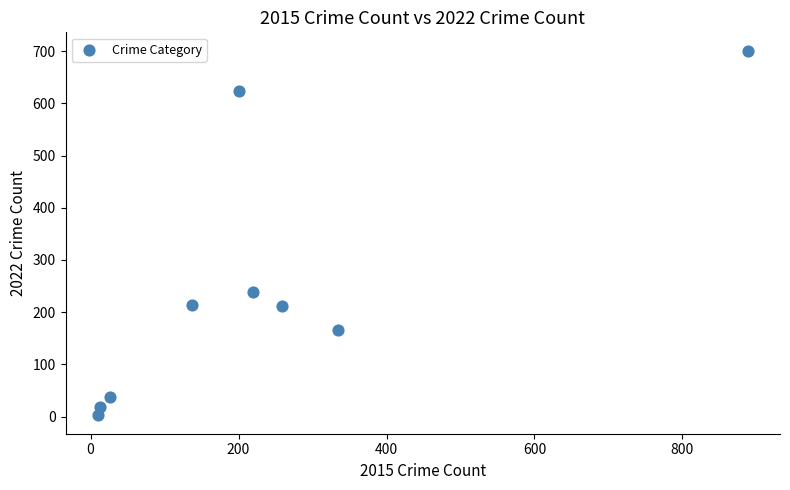

What is the range of Y values (max minus min)?

699